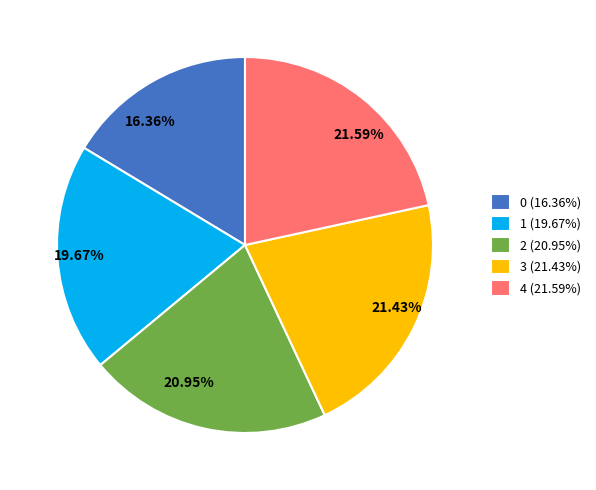

Does any single category account for the majority?

No